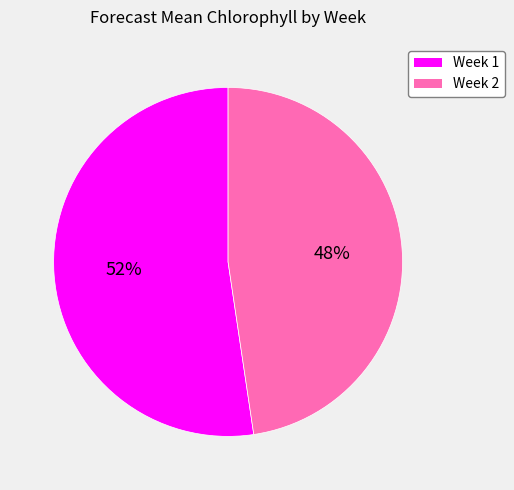

Between Week 1 and Week 2, which is larger?

Week 1